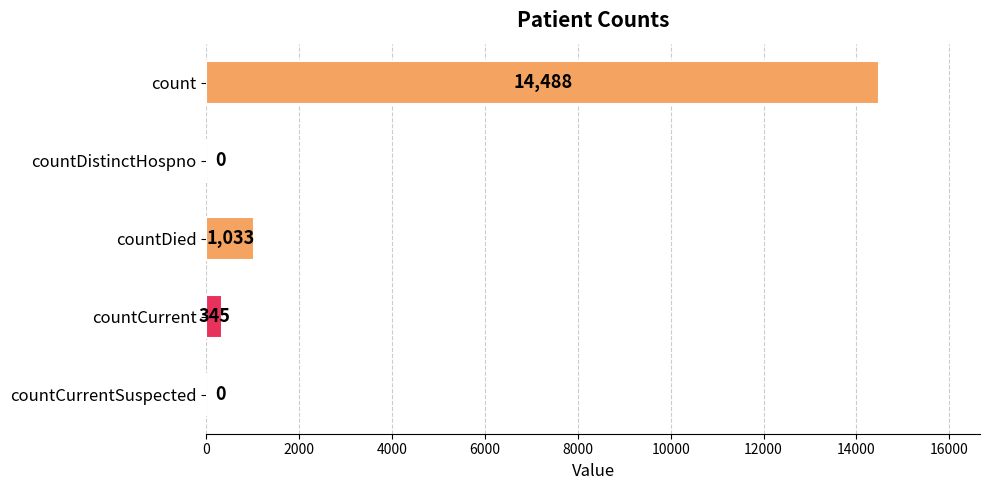

Are the bars horizontal?

Yes